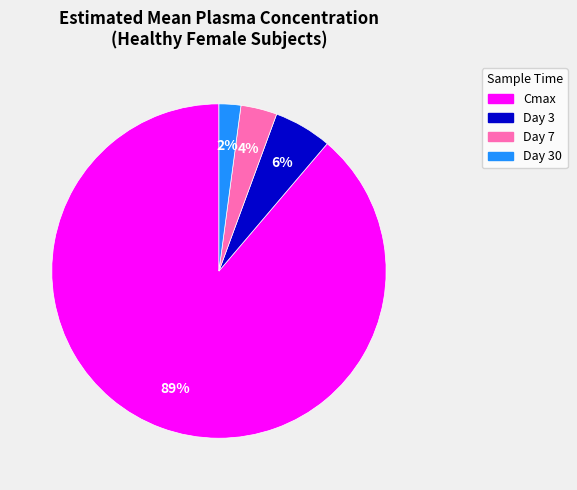

Is it true that Day 30 is 2% of the pie?

True